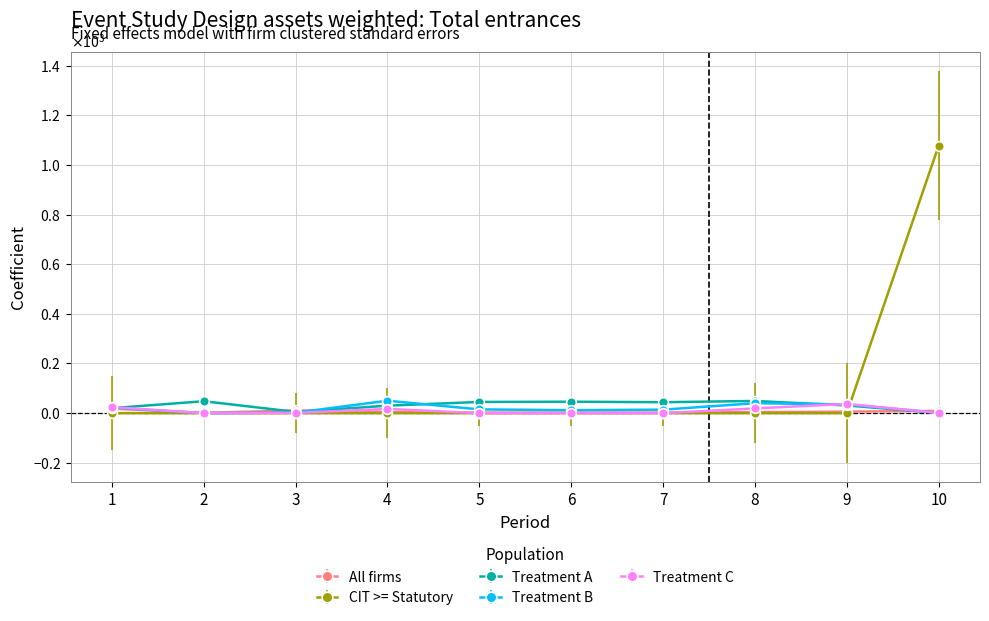

Where do CIT >= Statutory and Treatment B first cross each other?

9 and 10